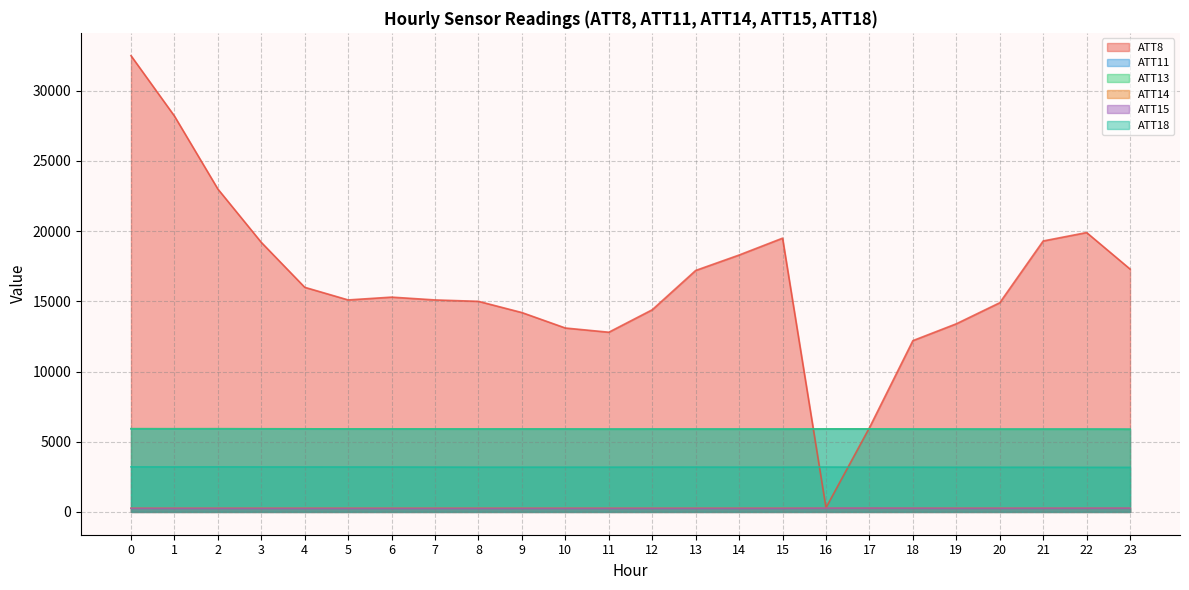

Rank the categories by ATT13 value from highest to lowest.

0, 2, 1, 3, 4, 5, 6, 17, 16, 7, 9, 8, 10, 18, 12, 13, 14, 15, 19, 11, 22, 21, 20, 23